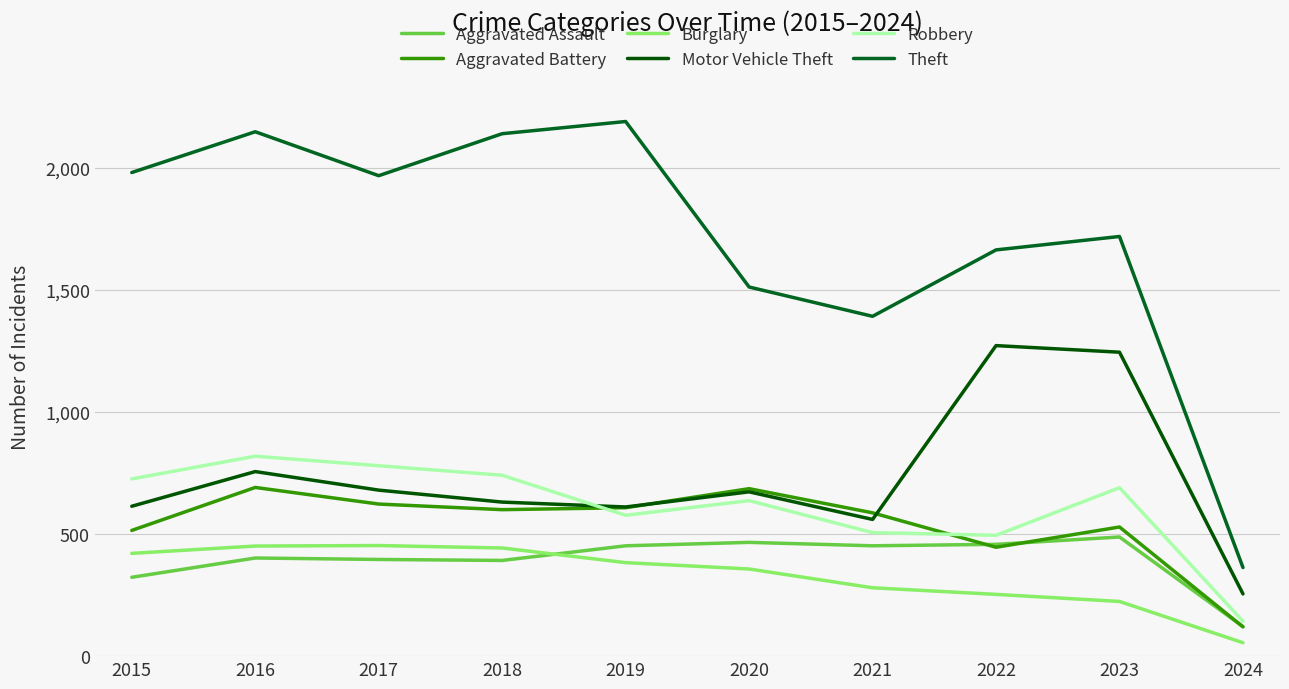

What is the approximate value of Theft at 2015?

1981